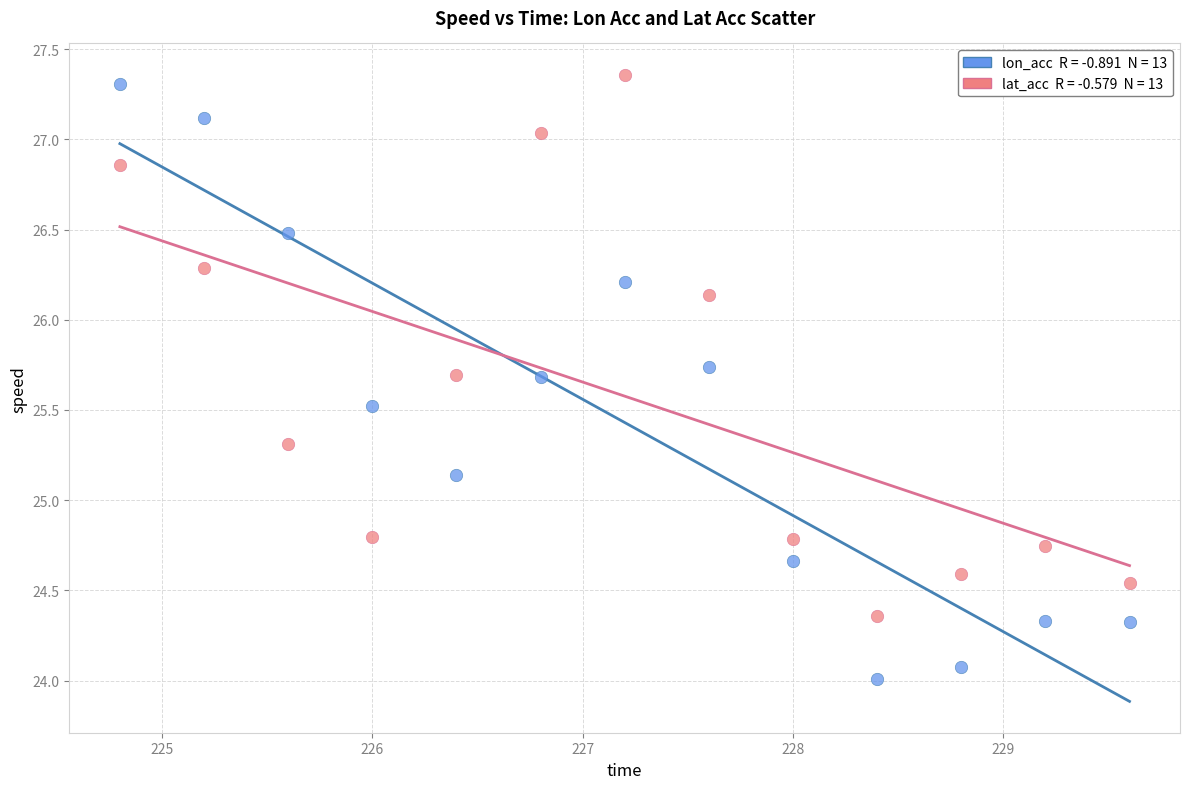

Across all data points, what is the range of X values (max minus min)?

4.8